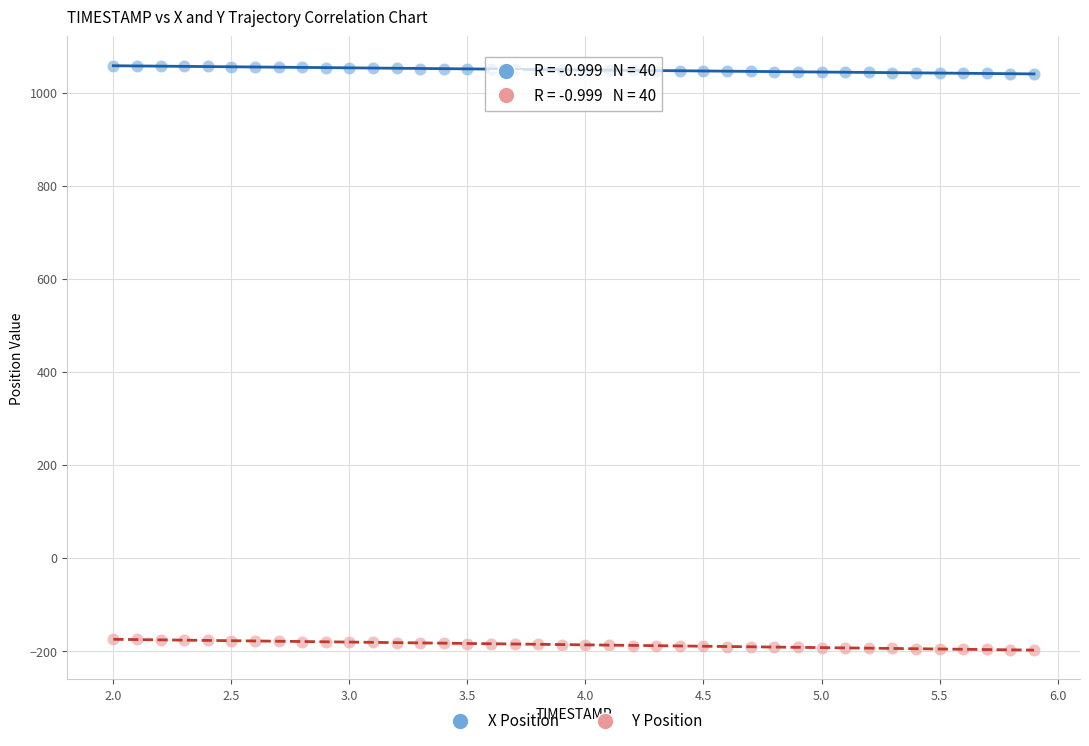

Which series contains the lowest Y value?

Y Position